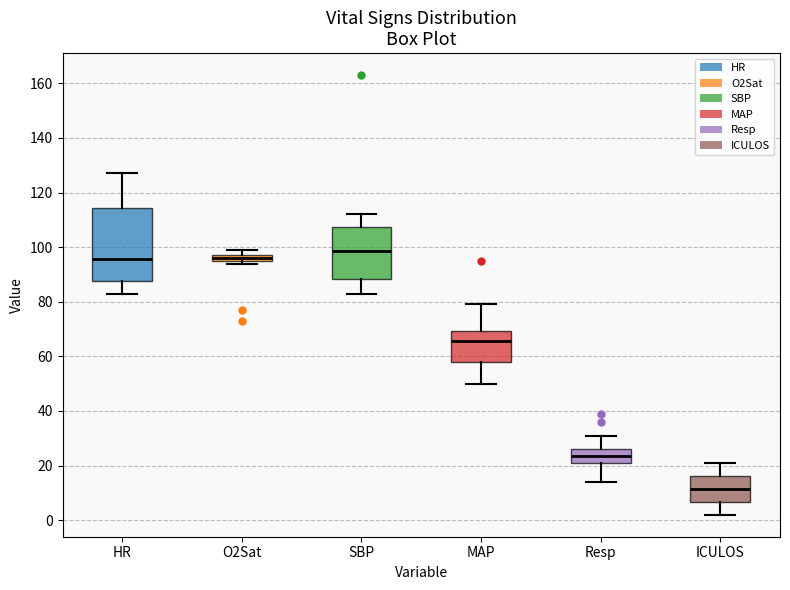

Comparing the boxes themselves (not the whiskers), which one is the tallest?

HR